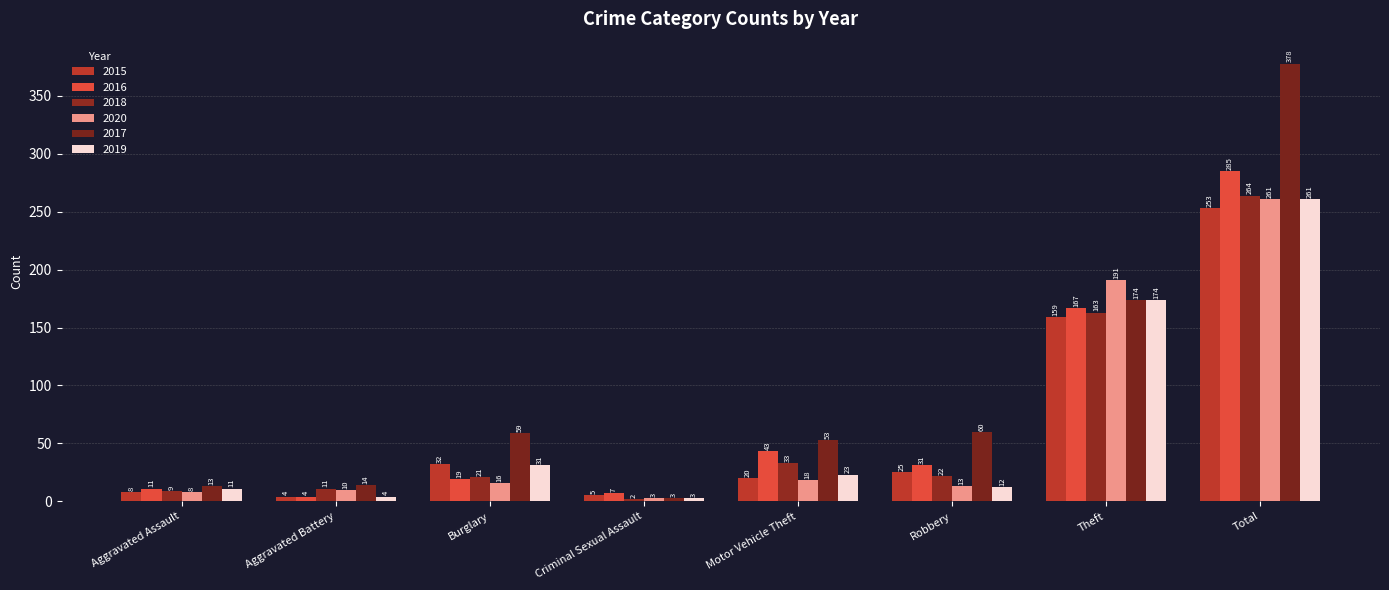

What is the total value across all series at Aggravated Battery?

47